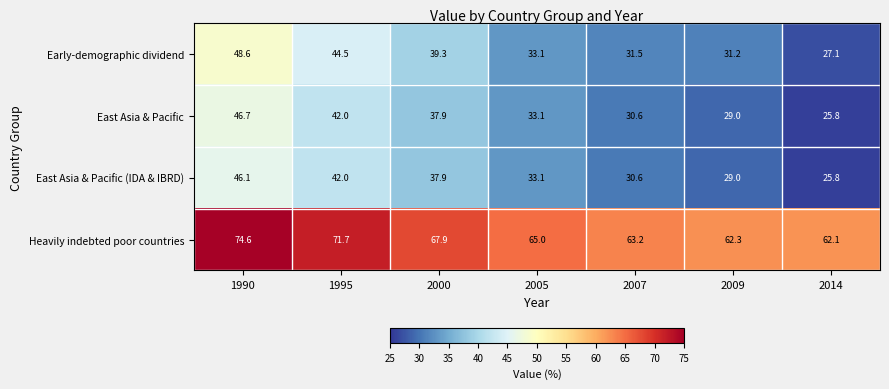

The Heavily indebted poor countries series shows 121.2 at 1990. True or false?

False